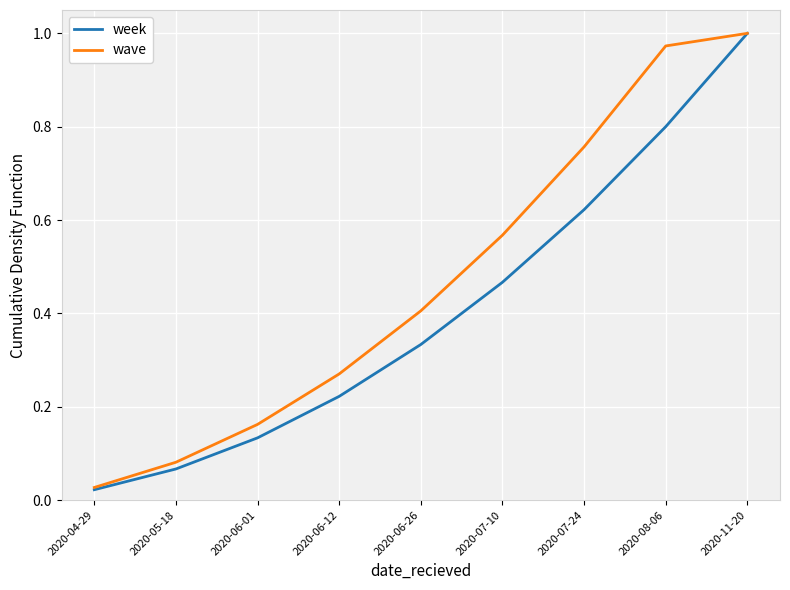

Is it true that wave equals 0.1 at 2020-06-26?

False